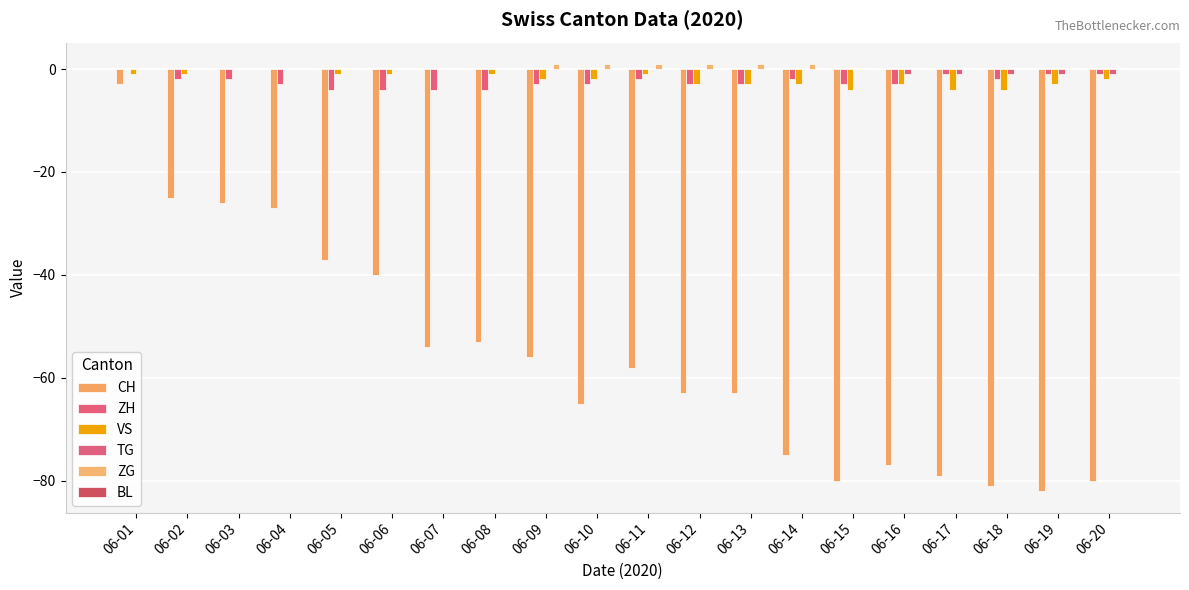

How many data points in ZH are above -3?

9